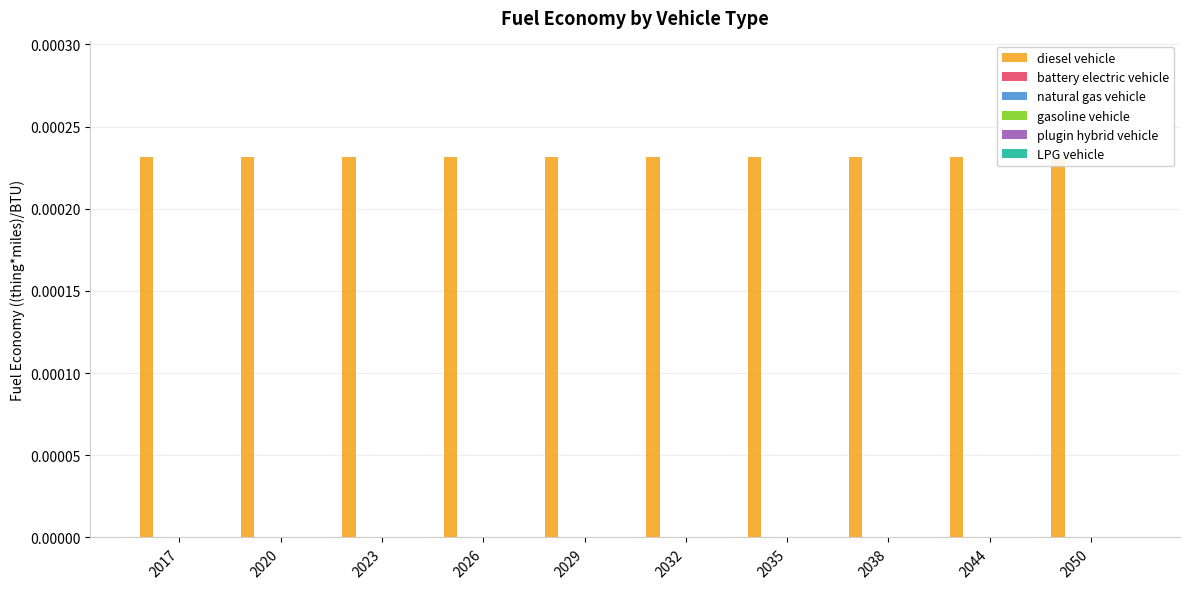

Which series has the largest total across all categories?

diesel vehicle